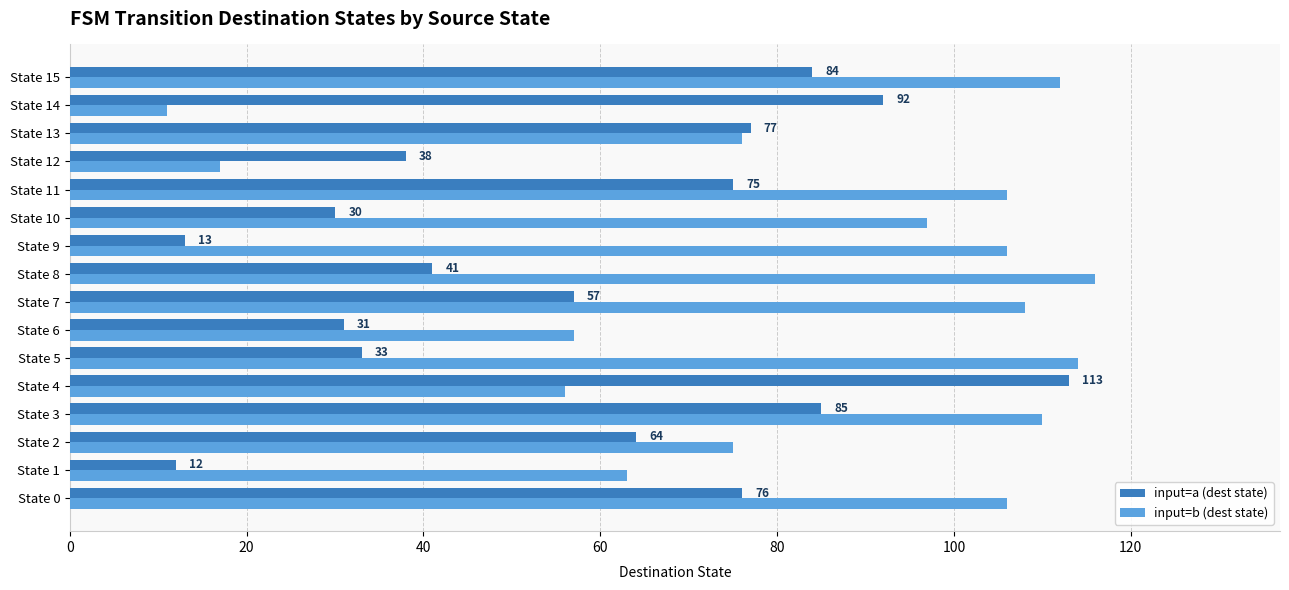

True or false: input=b (dest state) has a value of 4 at State 12.

False